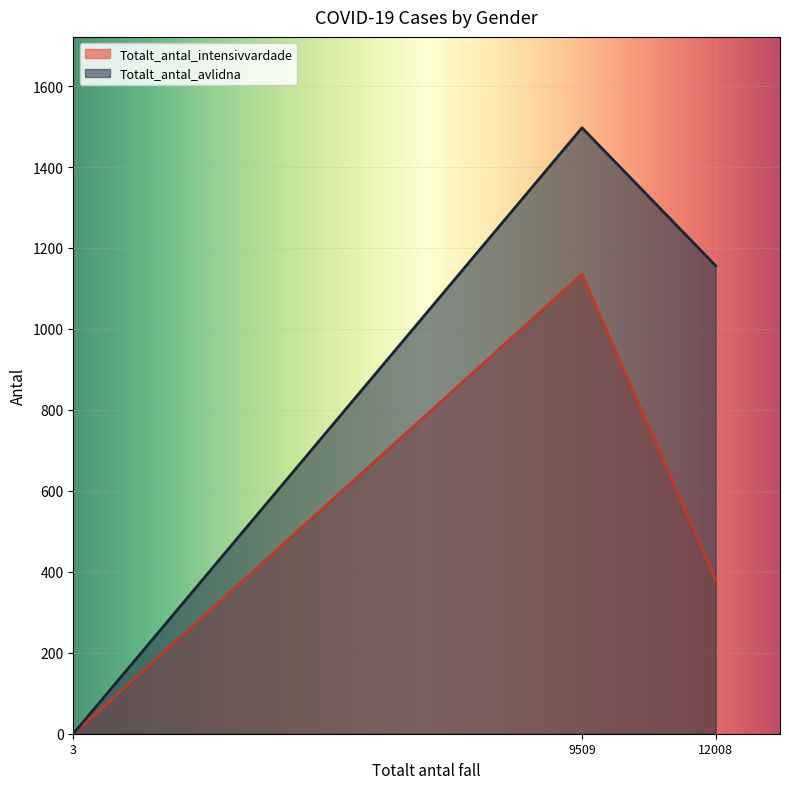

Where does the Totalt_antal_intensivvardade series first go above 380?

9509